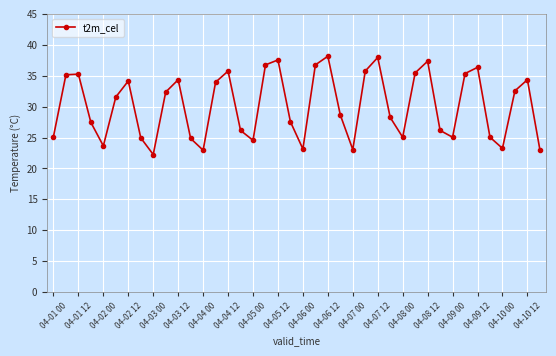

How many values exceed 31?

20